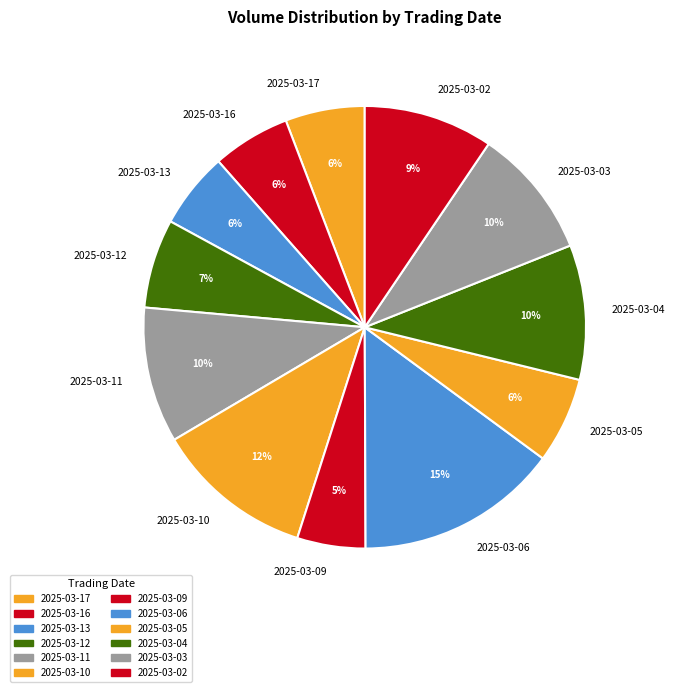

What percentage is the 2025-03-02 slice, to the nearest percent?

9%